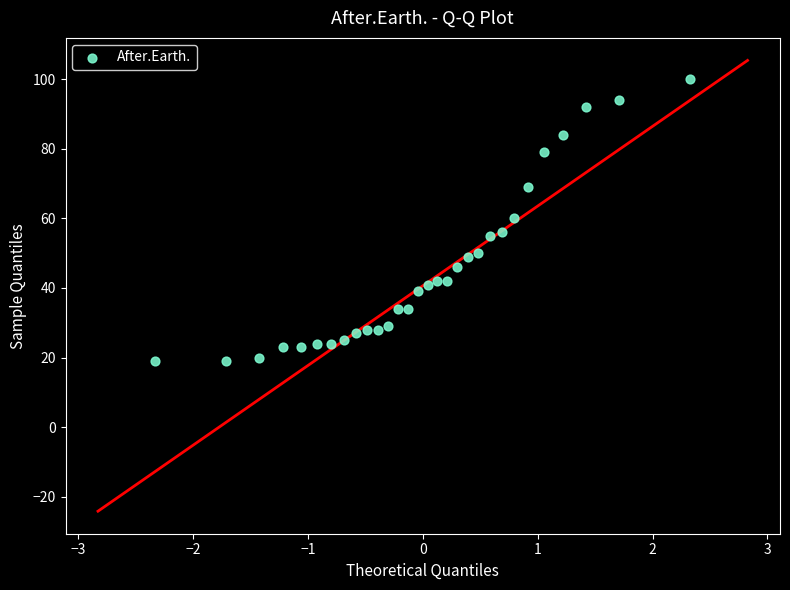

What is the range of Y values (max minus min)?

81